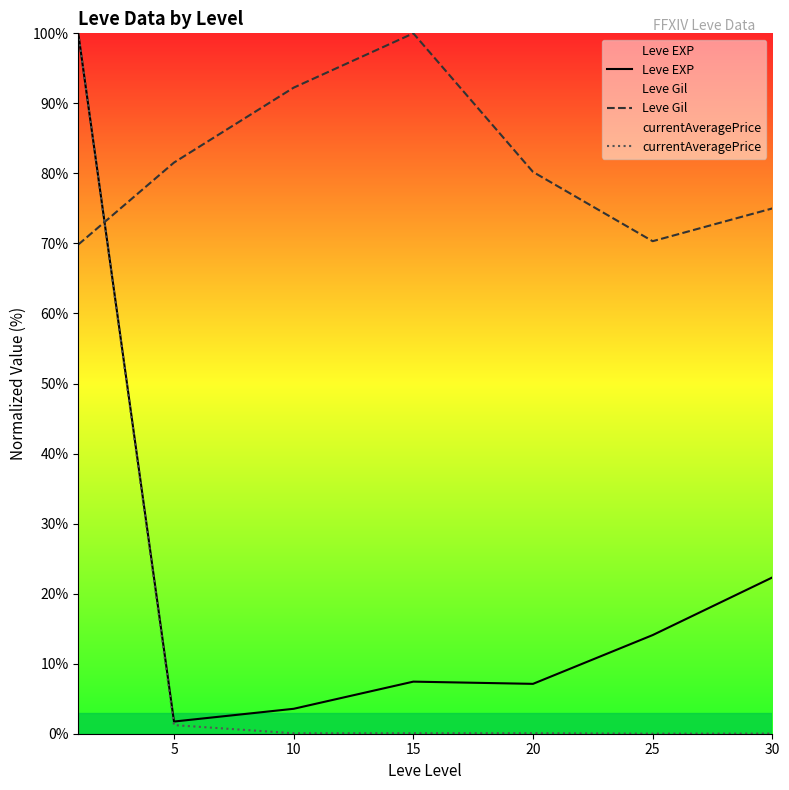

How many lines are shown in the chart?

3